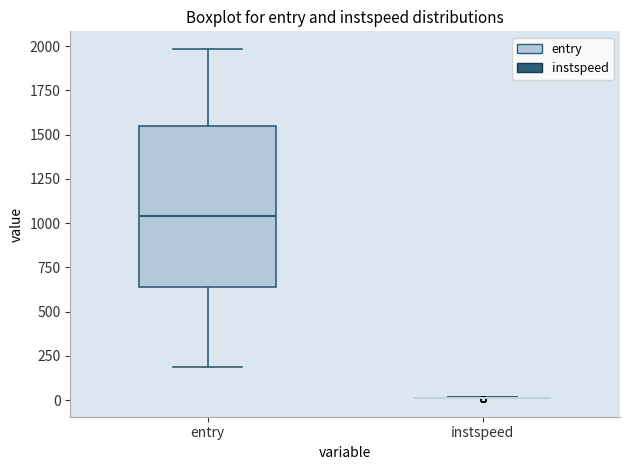

Comparing the boxes themselves (not the whiskers), which one is the tallest?

entry